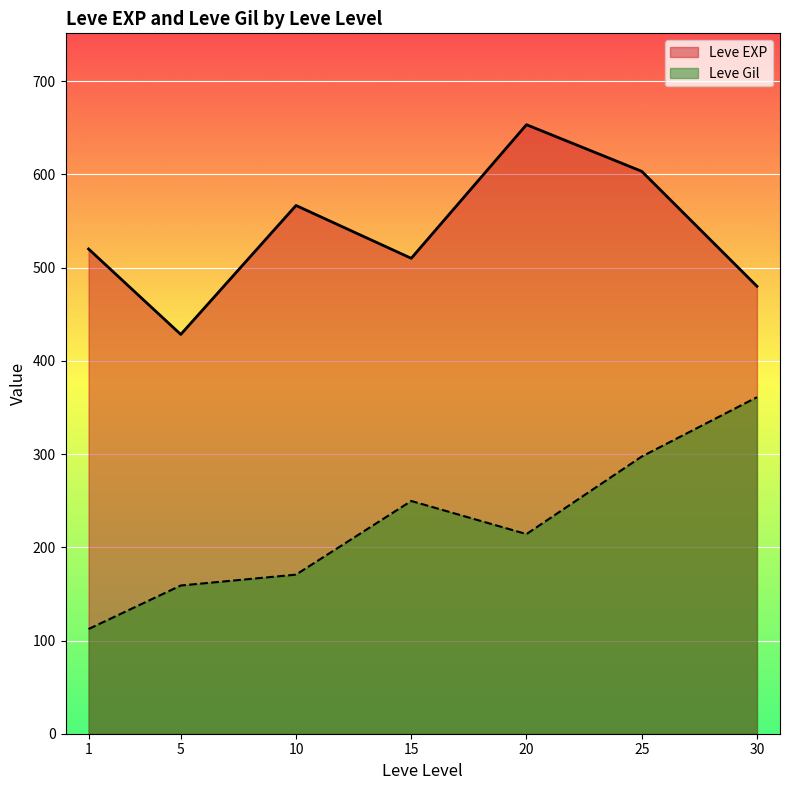

At which category is the sum across all series the highest?

25